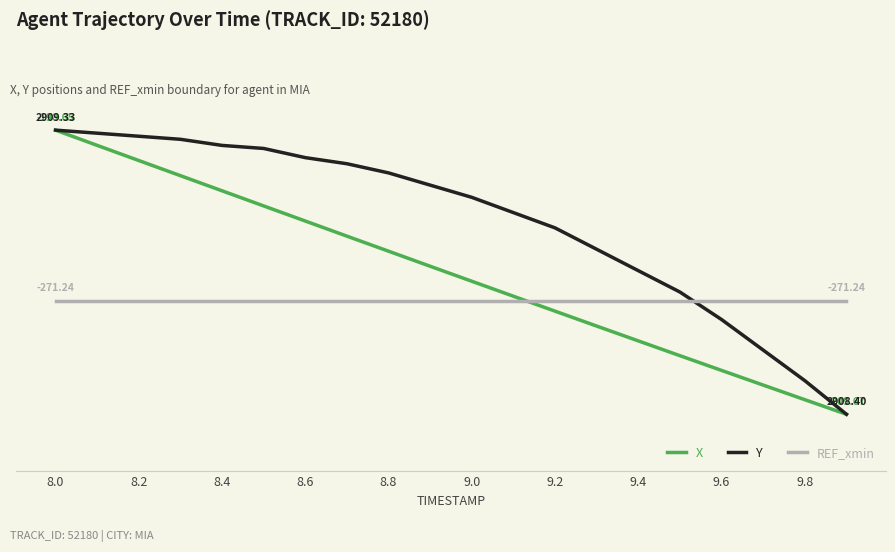

Which label corresponds to the largest value in the chart?

8.0